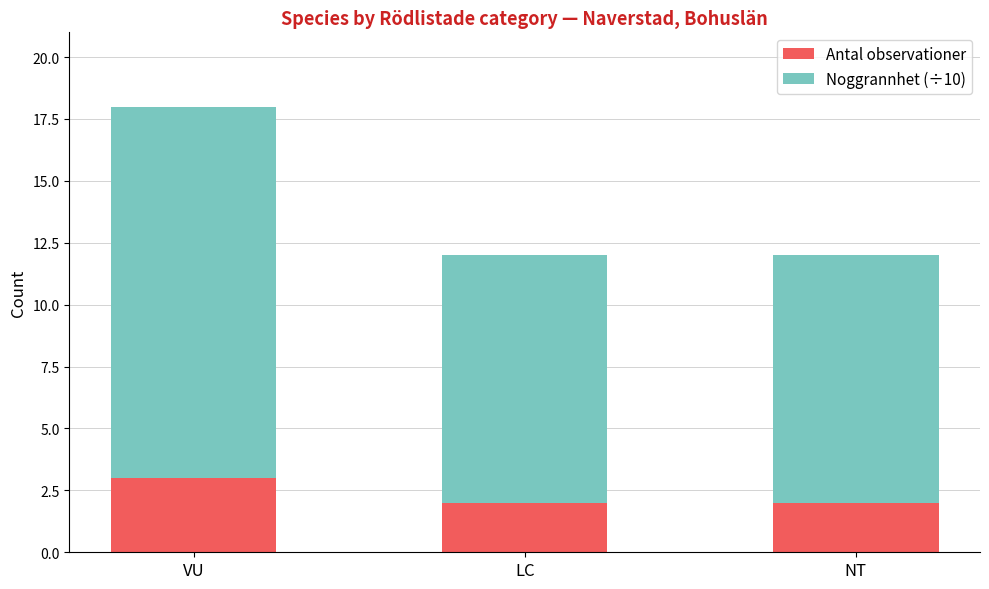

What is the highest value of the Antal observationer series?

3